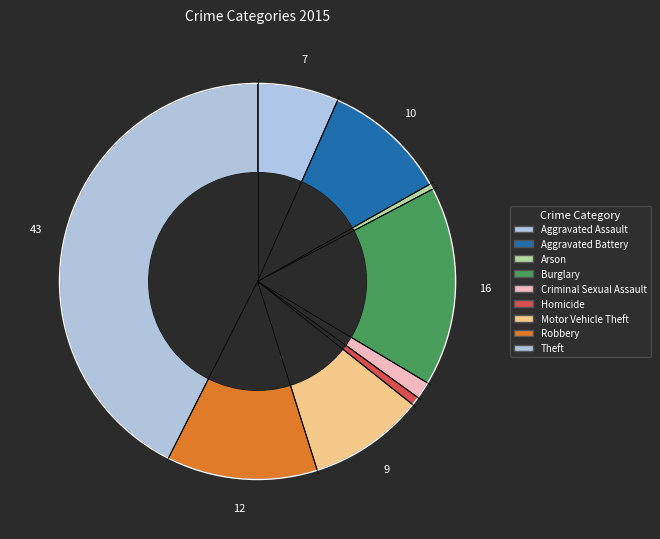

Count the number of slices in the pie.

9